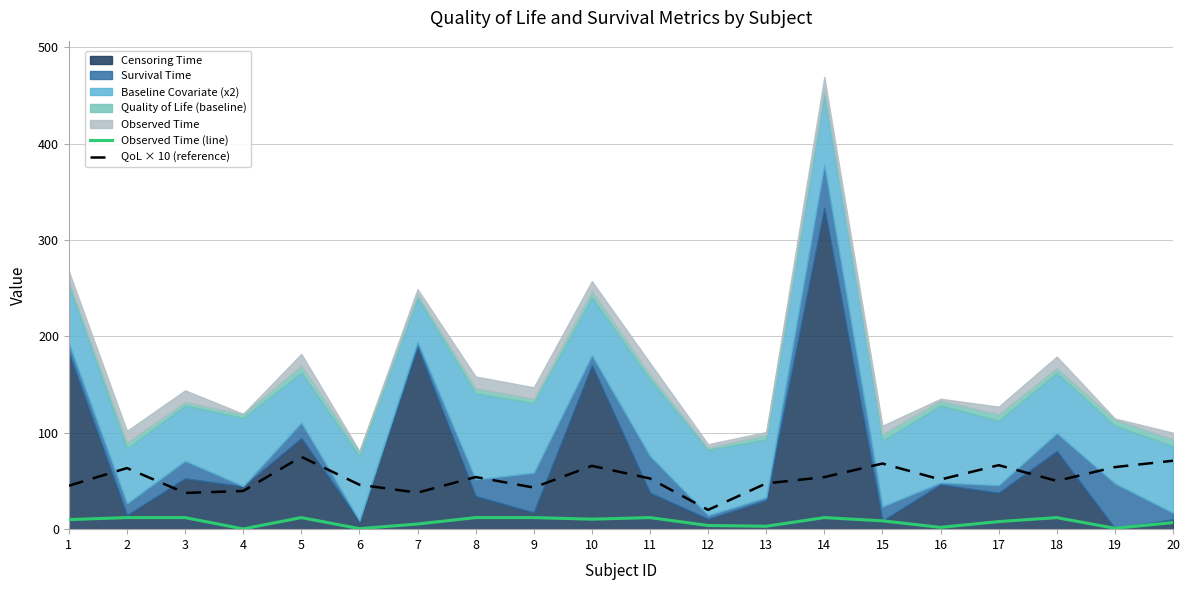

The QoL × 10 (reference) series shows 20.0 at 12. True or false?

True